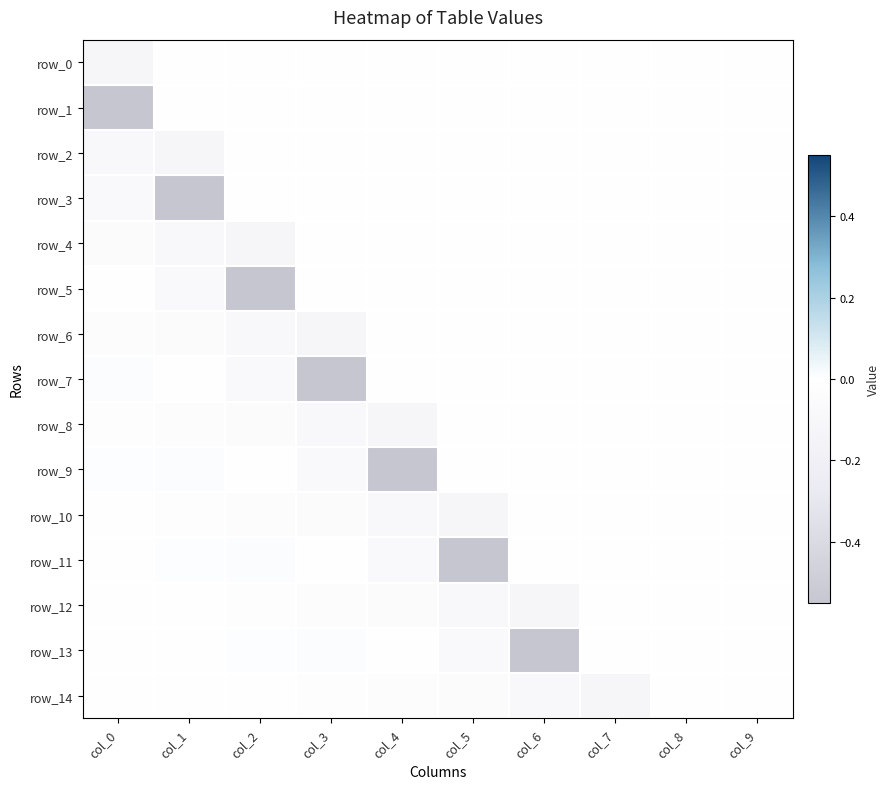

At col_4, list the series in order from smallest to largest.

row_9, row_8, row_10, row_11, row_12, row_14, row_0, row_1, row_2, row_3, row_4, row_5, row_6, row_7, row_13